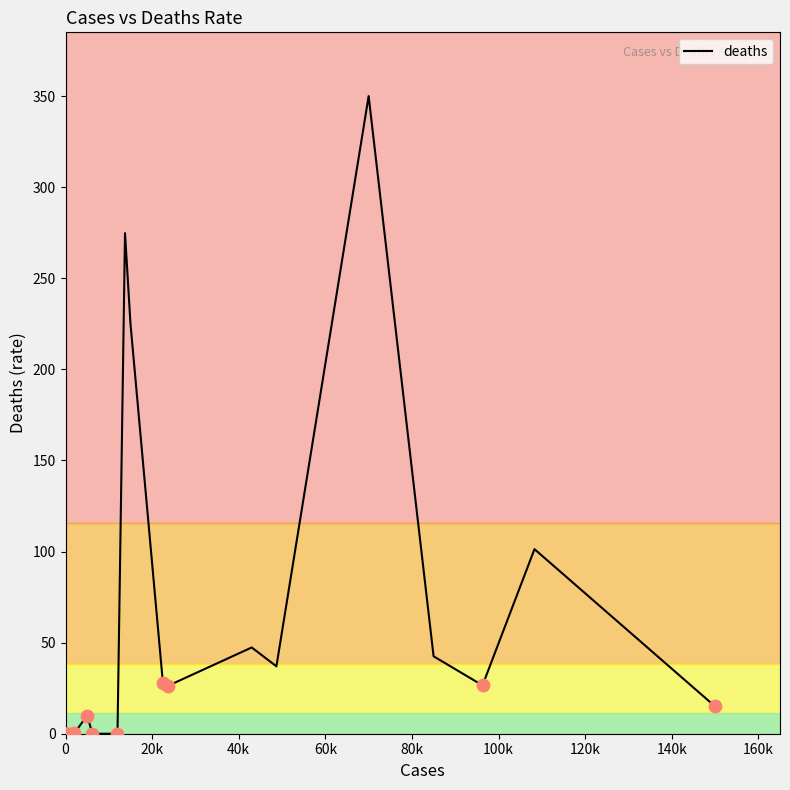

What is the greatest value displayed?

350.0